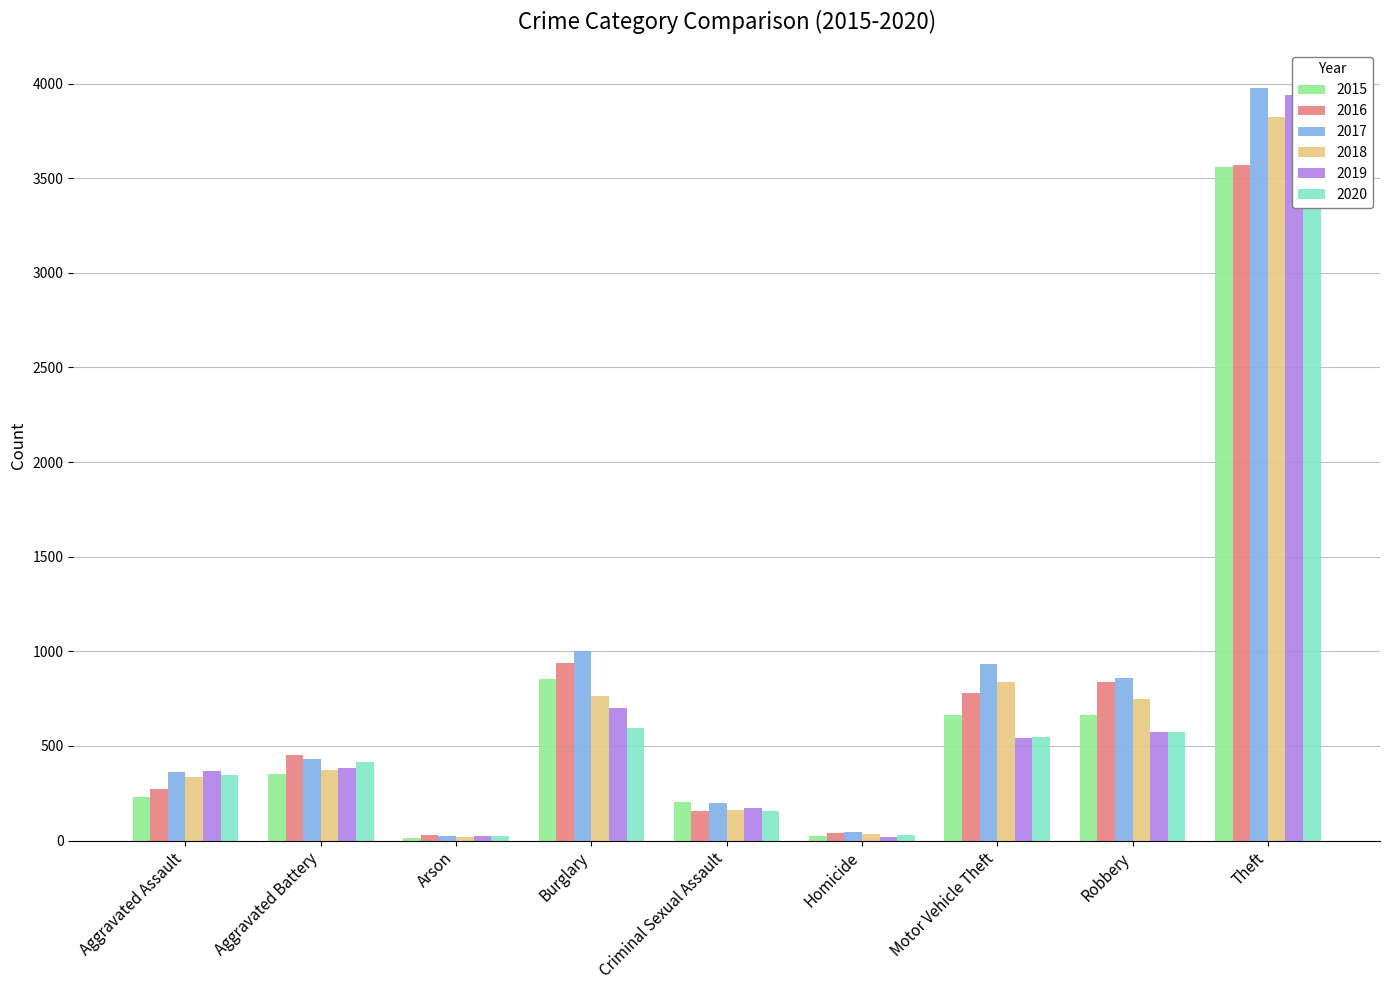

How many values in the 2017 series are below 430?

4